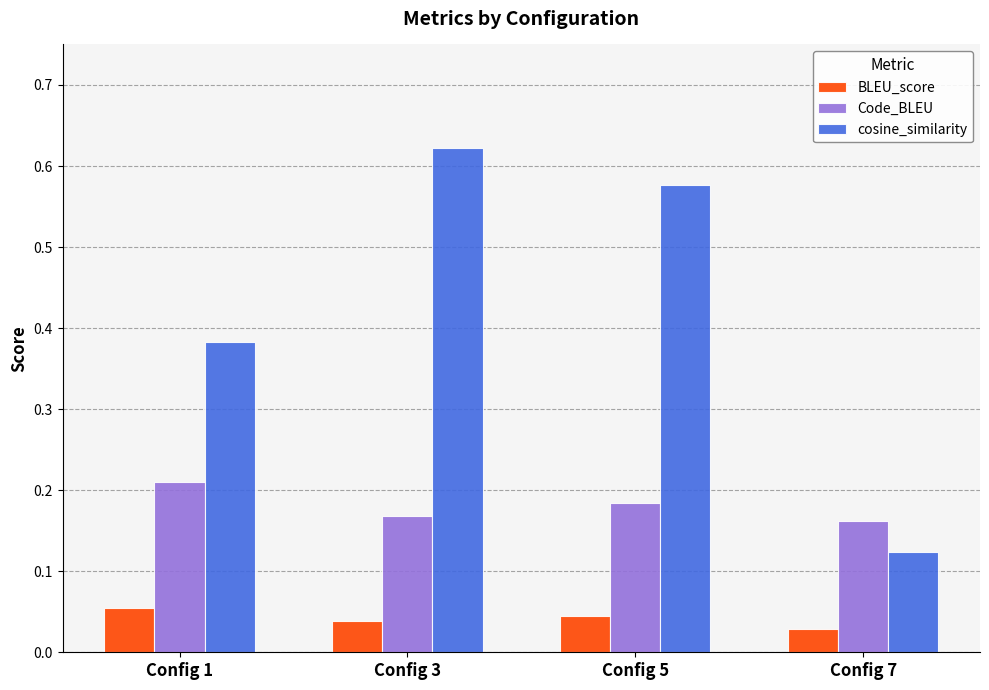

At which label does cosine_similarity reach its peak?

Config 3